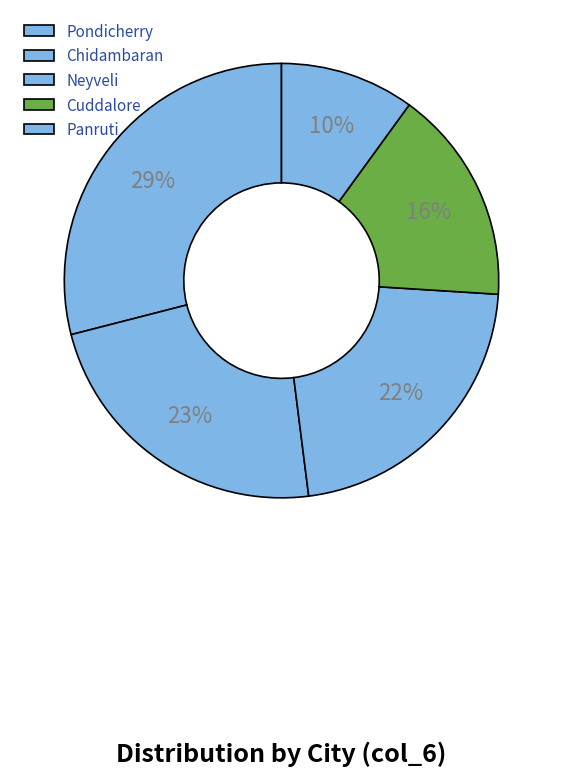

Count the number of slices in the pie.

5